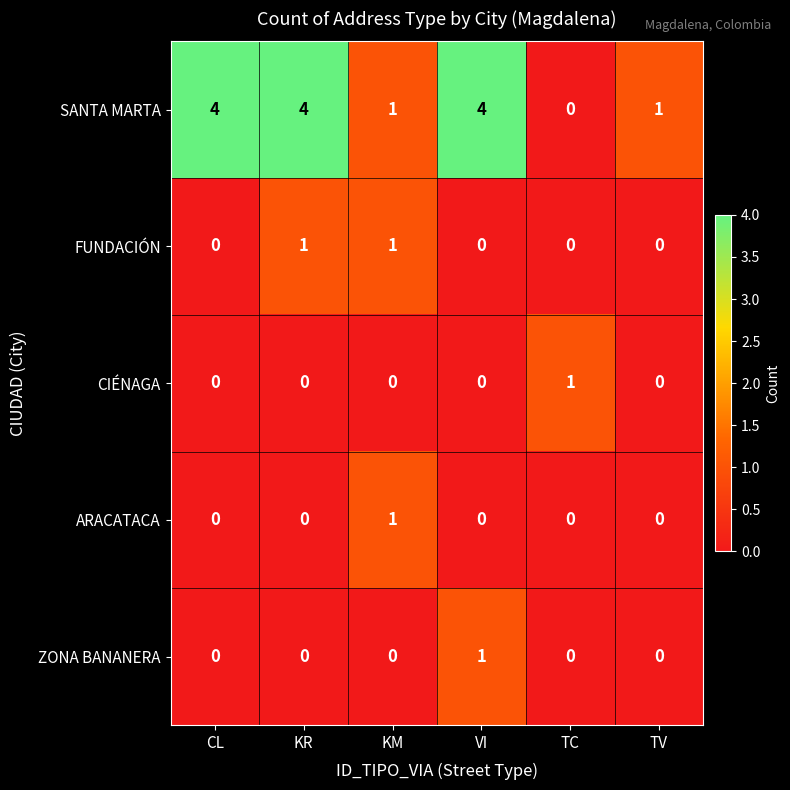

True or false: FUNDACIÓN has a value of 1 at KM.

True